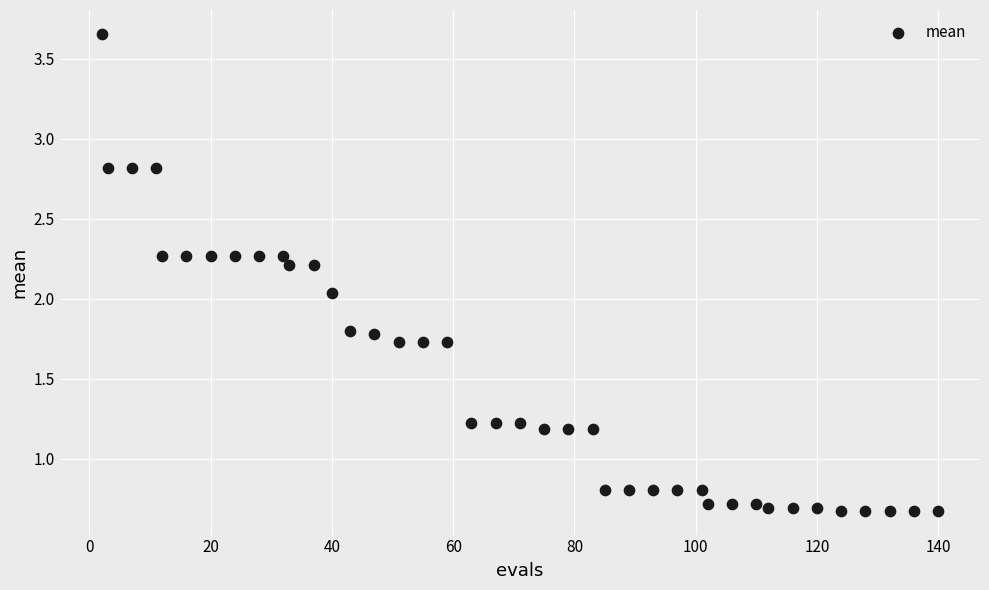

What is the range of Y values (max minus min)?

3.0